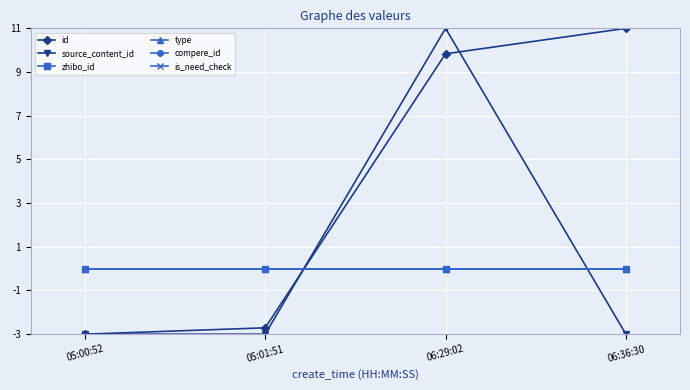

What is the label of the 3rd point from the left?

06:29:02